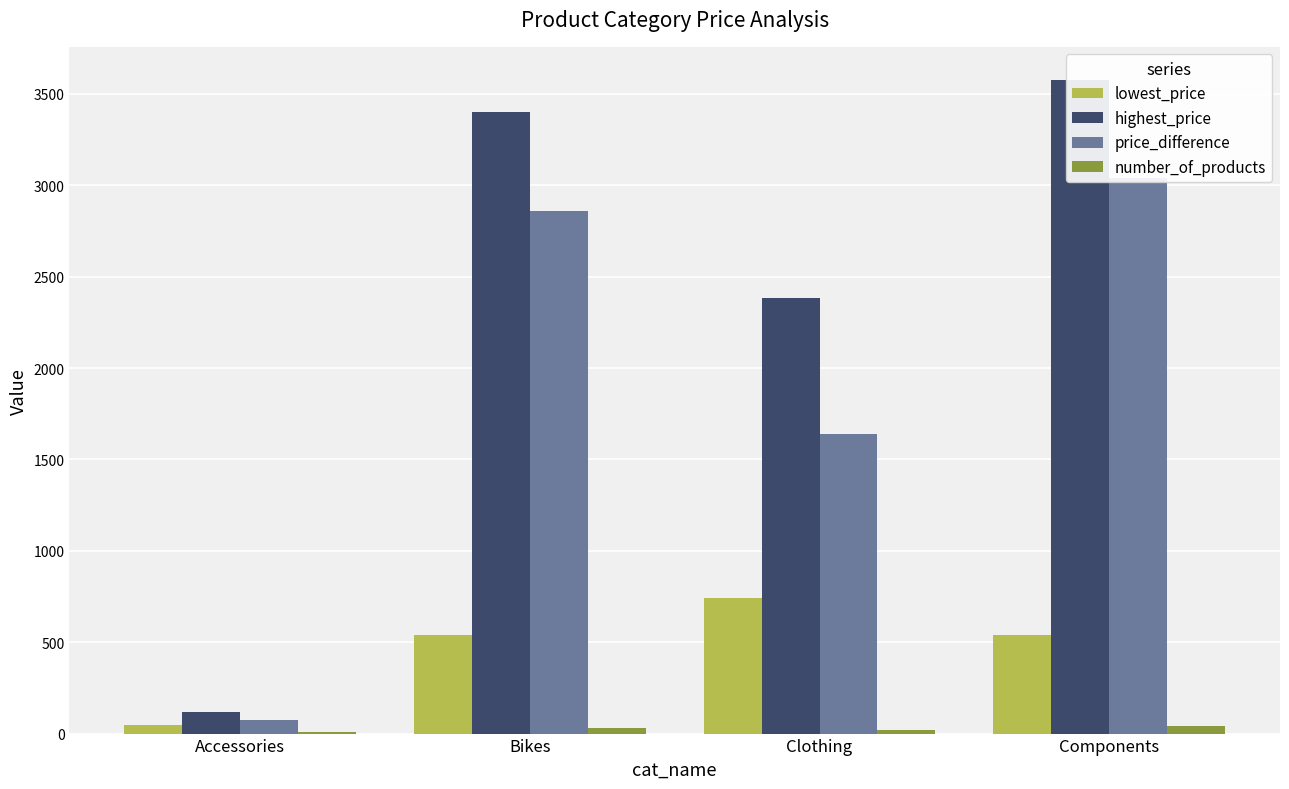

Reading left to right, extract all data points from this chart.

lowest_price: Accessories=44.5	Bikes=540.0	Clothing=742.4	Components=540.0
highest_price: Accessories=120.3	Bikes=3400.0	Clothing=2384.1	Components=3578.3
price_difference: Accessories=75.7	Bikes=2860.0	Clothing=1641.7	Components=3038.3
number_of_products: Accessories=8.0	Bikes=32.0	Clothing=22.0	Components=43.0